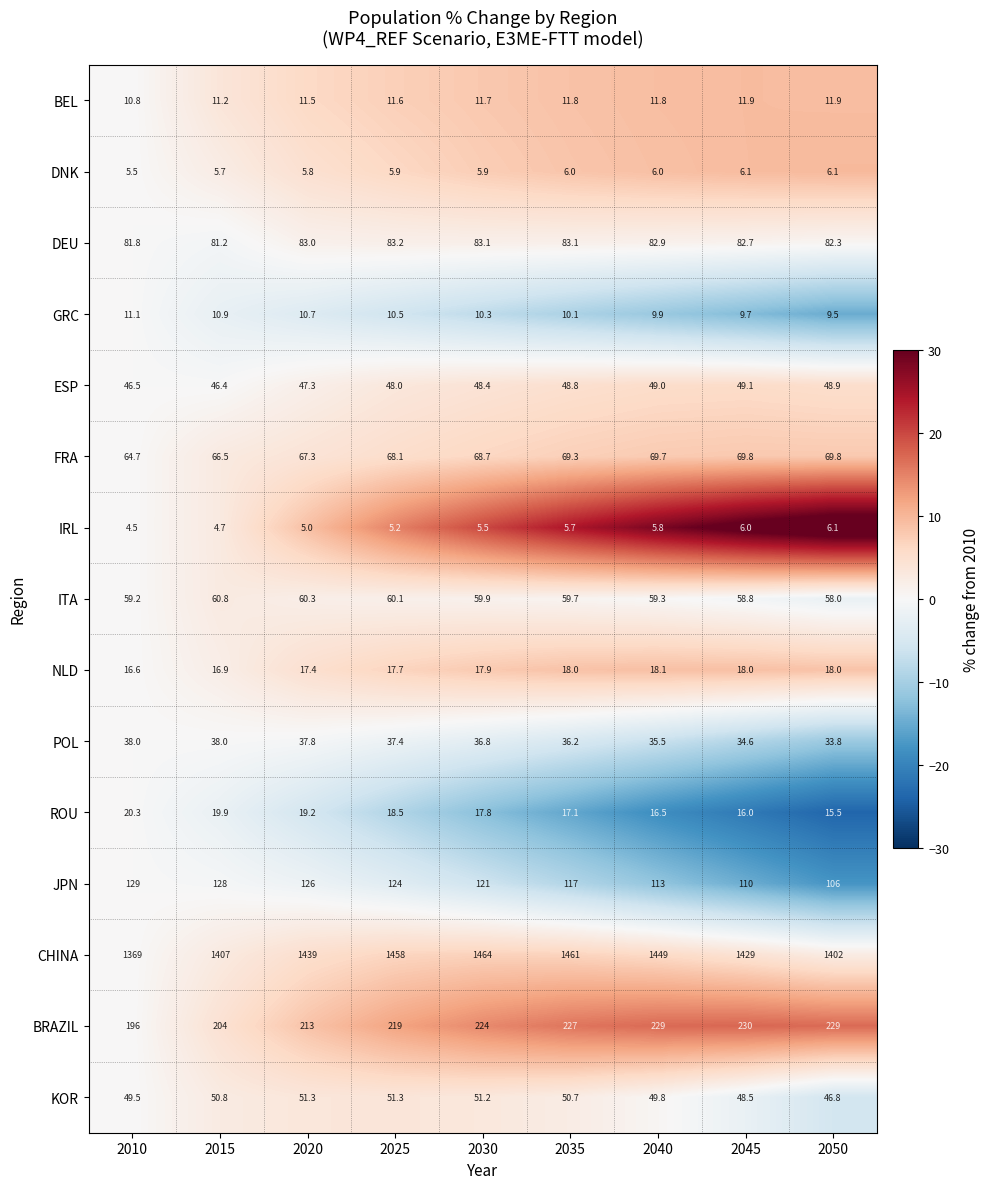

What is the approximate value of ROU at 2050?

15.5